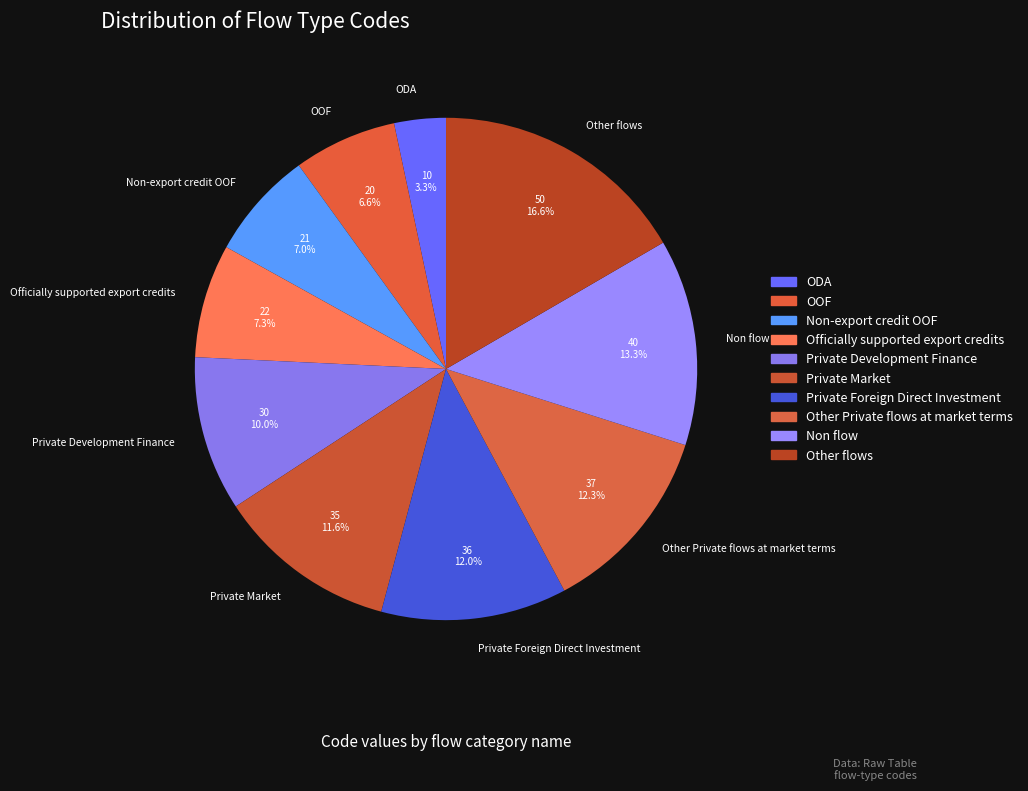

How much of the chart is everything except Other flows?

83.4%